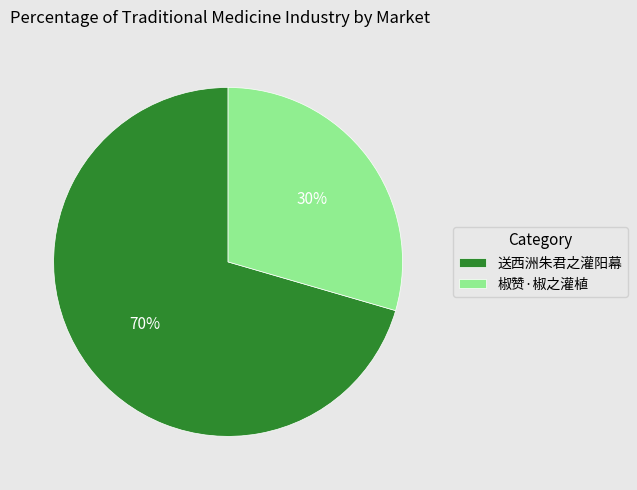

Is the sum of 椒赞·椒之灌植 and 送西洲朱君之灌阳幕 greater than half?

Yes